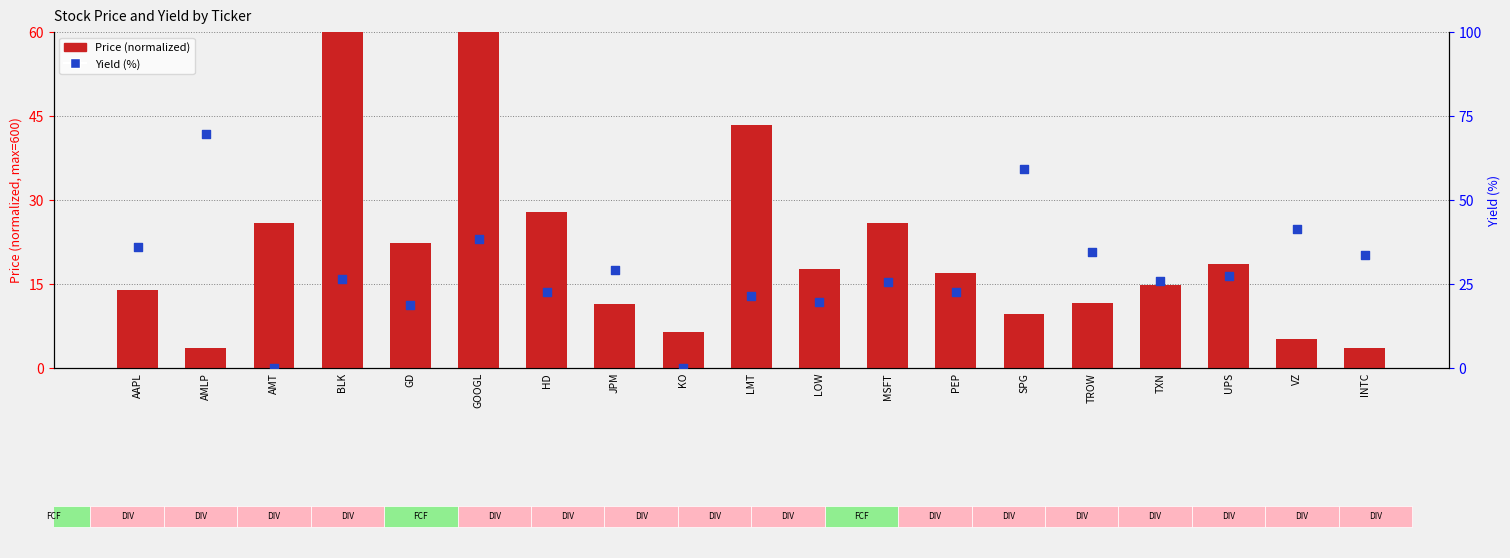

At which category is the sum across all series the highest?

GOOGL